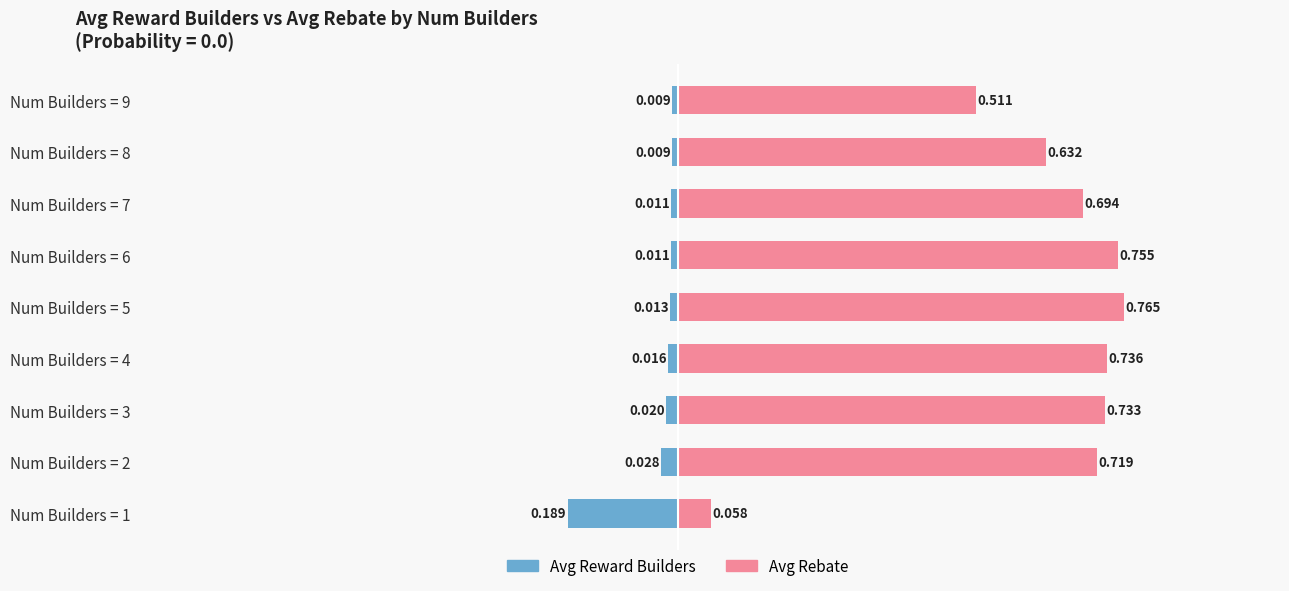

What is the difference between the maximum and minimum values in the Avg Rebate series?

0.7